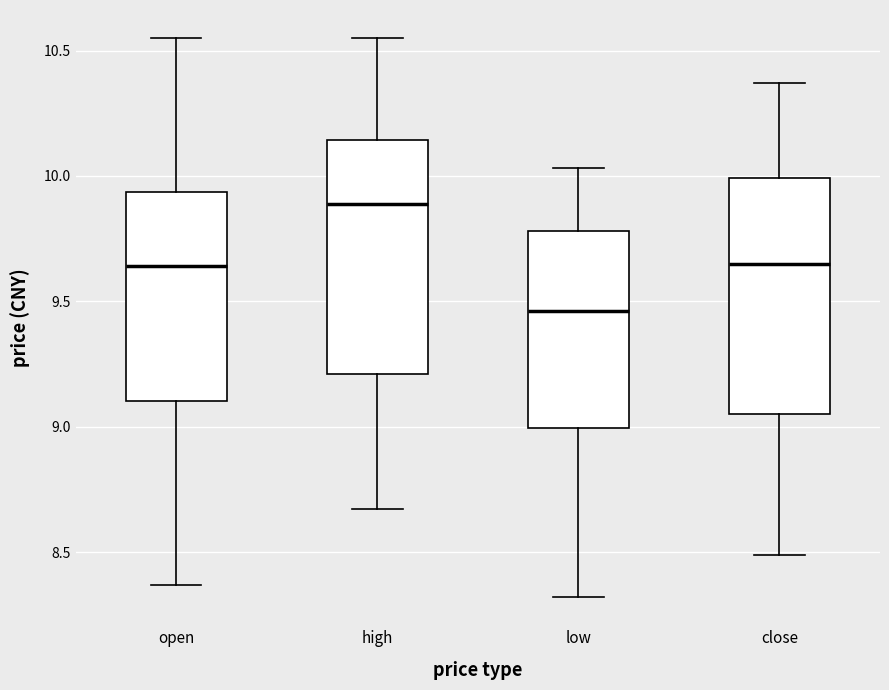

Reading left to right, transcribe this box plot: for each box, give where its median line is, the range the box spans, and where its two whiskers end, as read against the y-axis. The values are not printed on the chart, so give them approximately, as read against the axis.

open: median 9.65, box 9.10 to 9.95, whiskers 8.35 to 10.55
high: median 9.90, box 9.20 to 10.15, whiskers 8.65 to 10.55
low: median 9.45, box 9.00 to 9.80, whiskers 8.30 to 10.05
close: median 9.65, box 9.05 to 10.00, whiskers 8.50 to 10.35